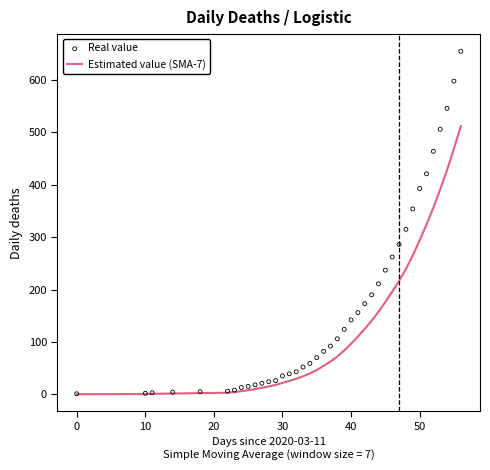

Which series reaches the maximum Y coordinate?

Real value